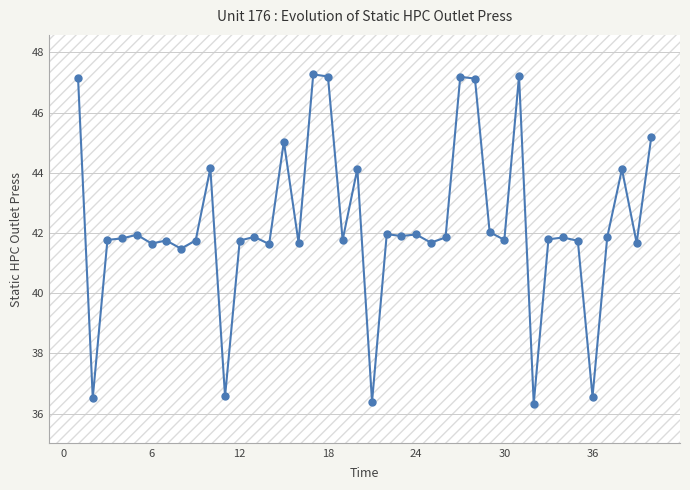

True or false: the data has more than 0 interior local peaks.

True